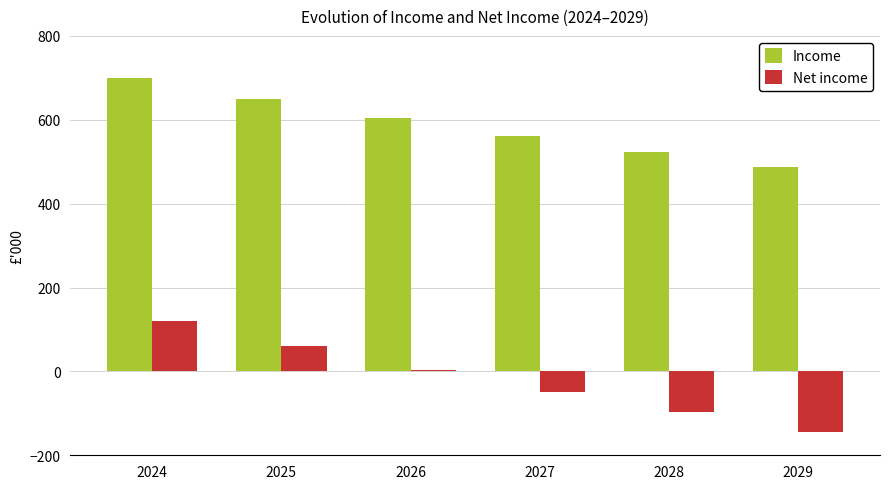

List the labels in order of Income value, largest first.

2024, 2025, 2026, 2027, 2028, 2029